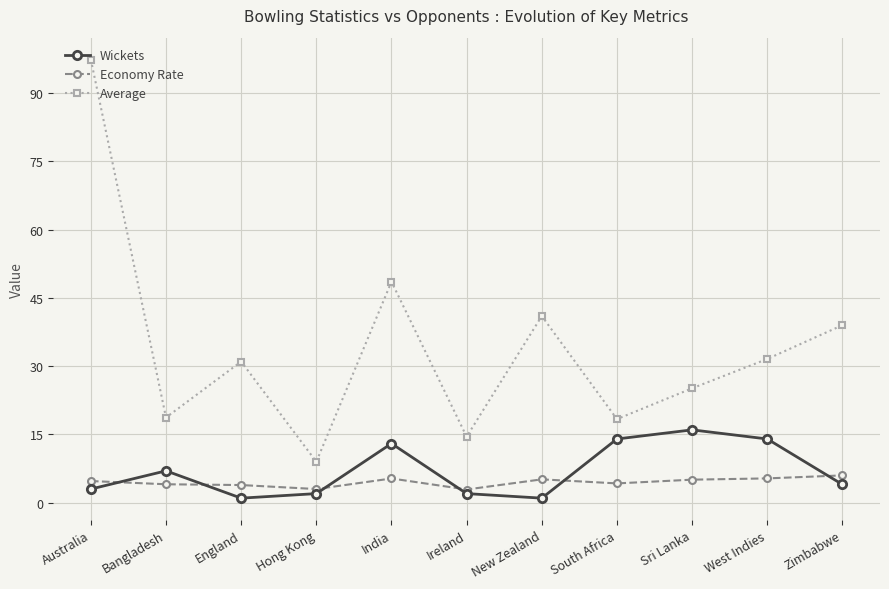

Does the chart have visible grid lines?

Yes